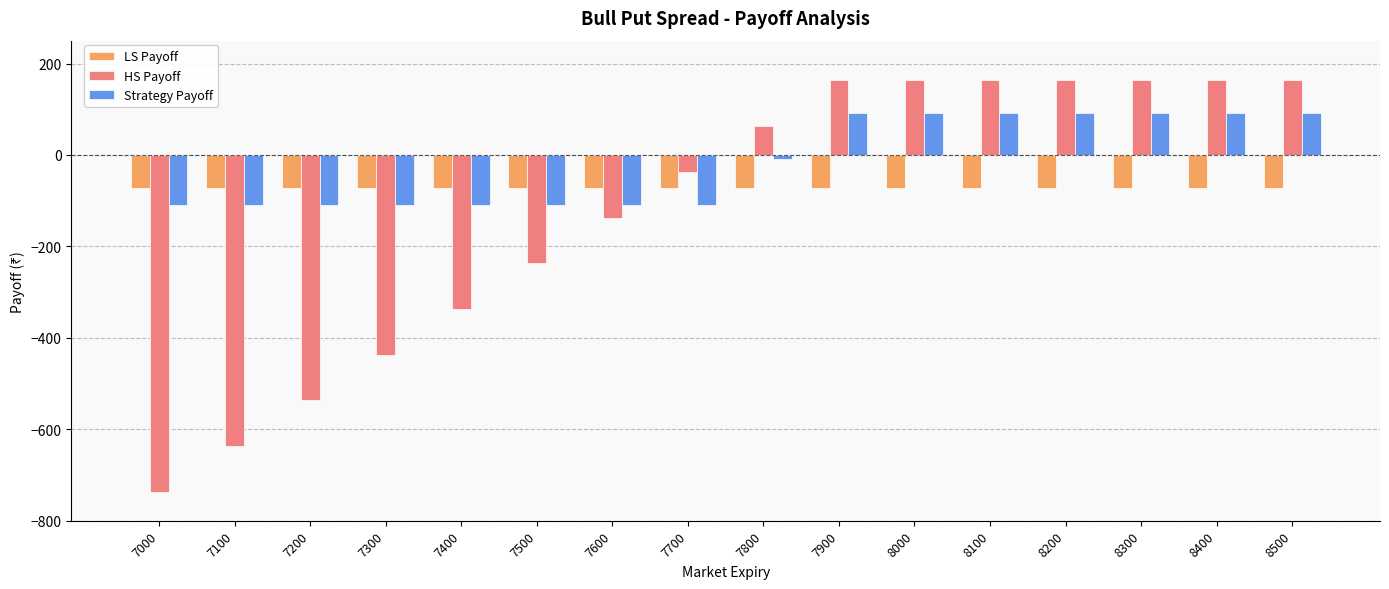

How many data points in Strategy Payoff are less than -9?

8